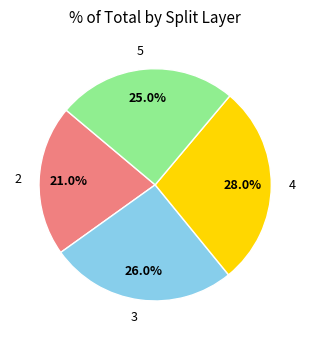

What is the smallest slice in the pie chart?

2